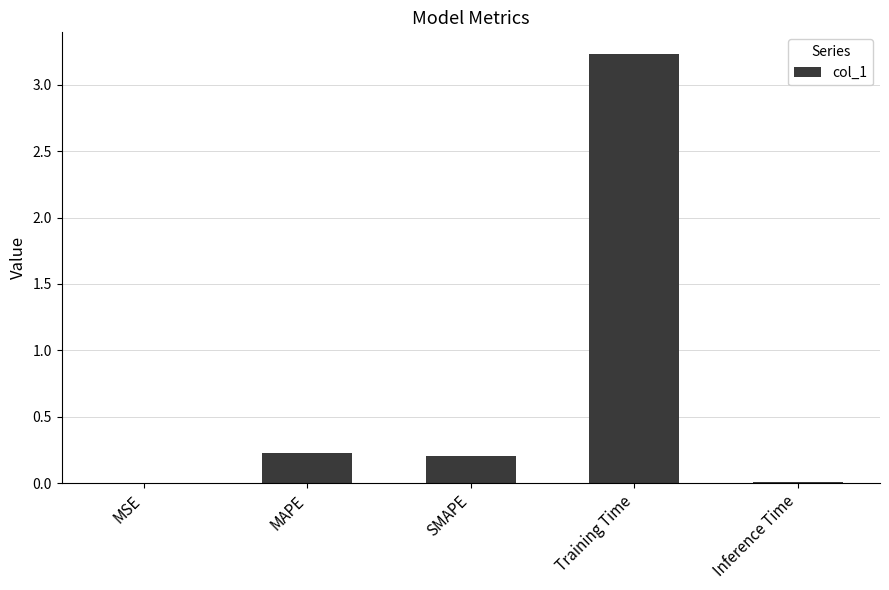

The chart shows a value of 0.0 at Inference Time. True or false?

True